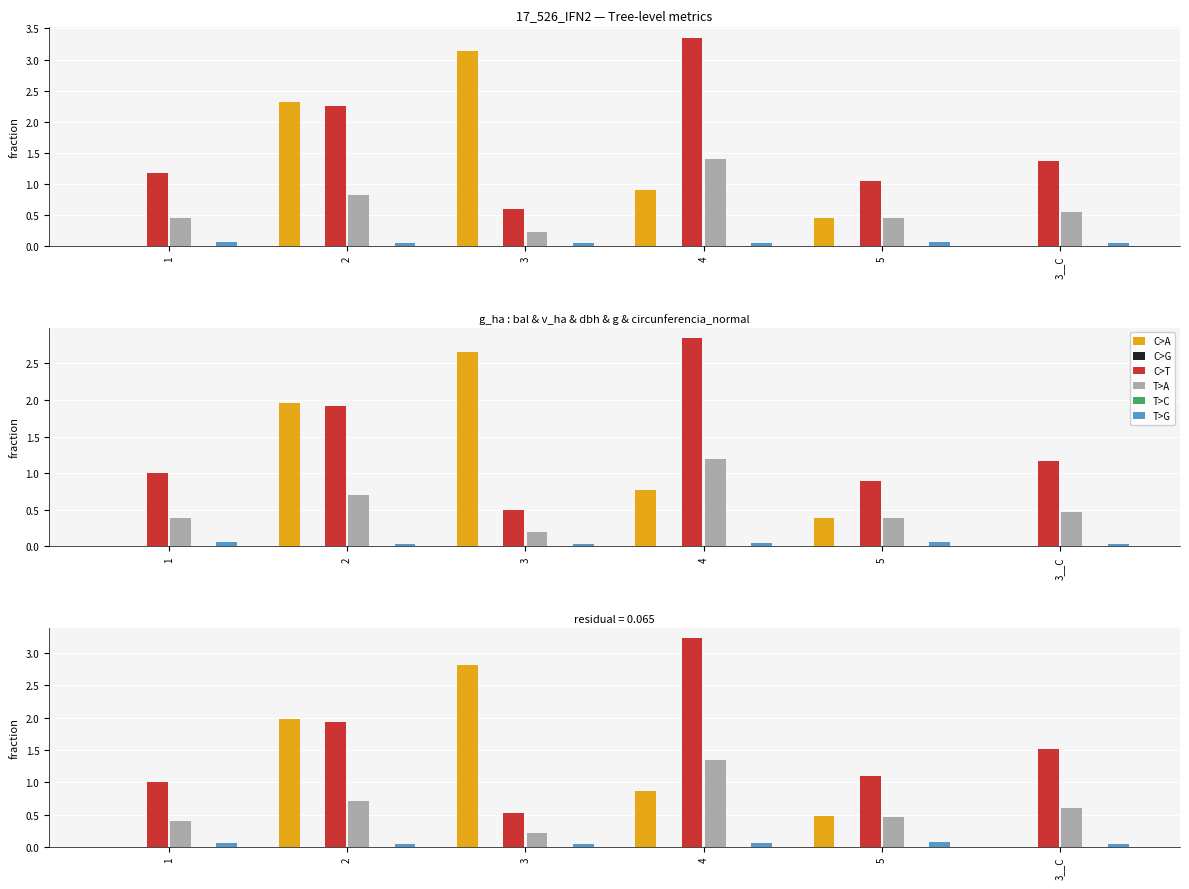

What is the spread (max minus min) of values at 3?

2.8